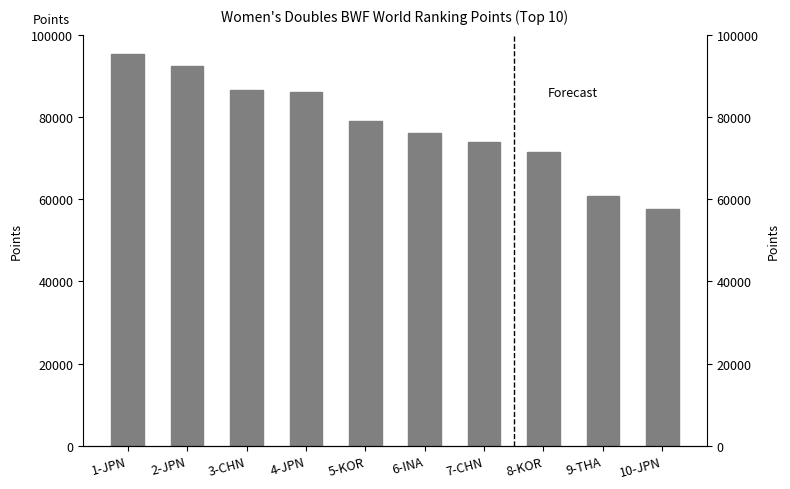

What position from the right is 4-JPN?

7